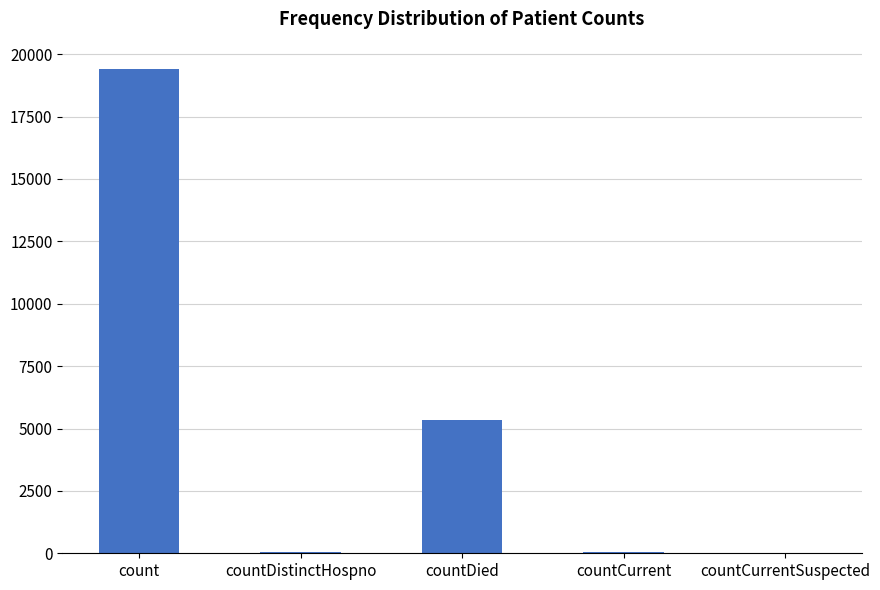

Between count and countCurrentSuspected, which is larger?

count